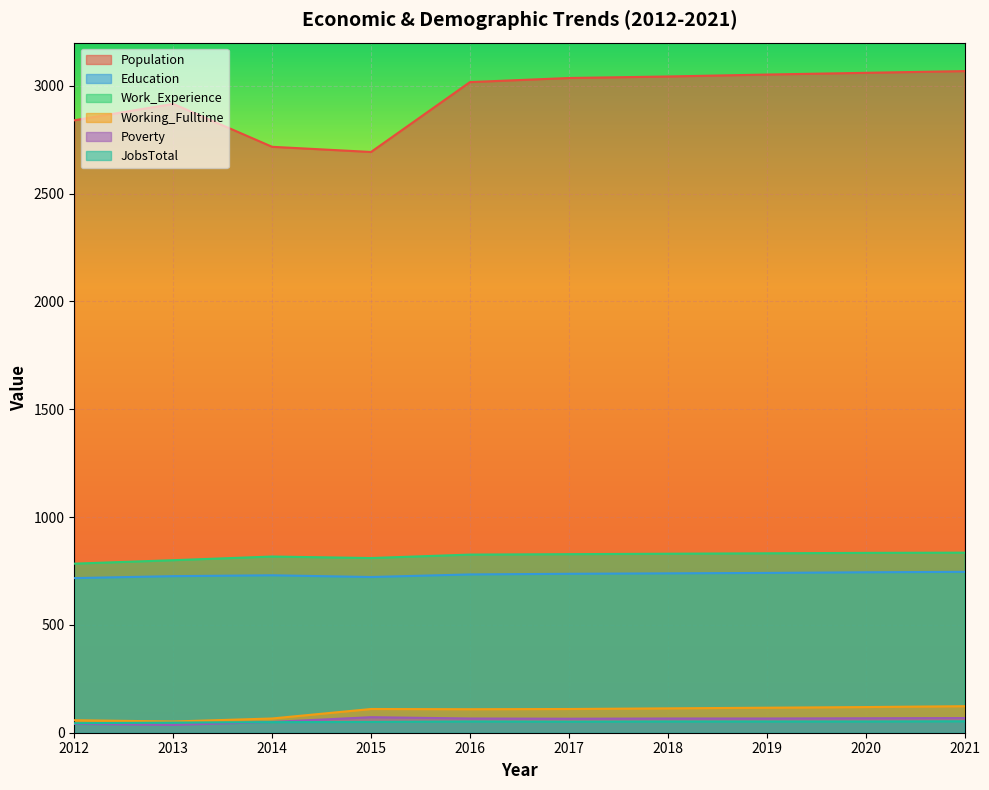

Reading left to right, what are all the values shown in this chart?

Population: 2012=2840	2013=2916	2014=2717	2015=2693	2016=3017	2017=3036	2018=3043	2019=3052	2020=3060	2021=3068
Education: 2012=717	2013=726	2014=730	2015=722	2016=734	2017=737	2018=739	2019=741	2020=744	2021=746
Work_Experience: 2012=784	2013=800	2014=817	2015=810	2016=826	2017=828	2018=830	2019=832	2020=834	2021=835
Working_Fulltime: 2012=58	2013=52	2014=66	2015=110	2016=109	2017=110	2018=113	2019=116	2020=119	2021=123
Poverty: 2012=41	2013=36	2014=50	2015=72	2016=66	2017=65	2018=66	2019=66	2020=67	2021=68
JobsTotal: 2012=44	2013=47	2014=49	2015=50	2016=52	2017=51	2018=52	2019=52	2020=52	2021=53